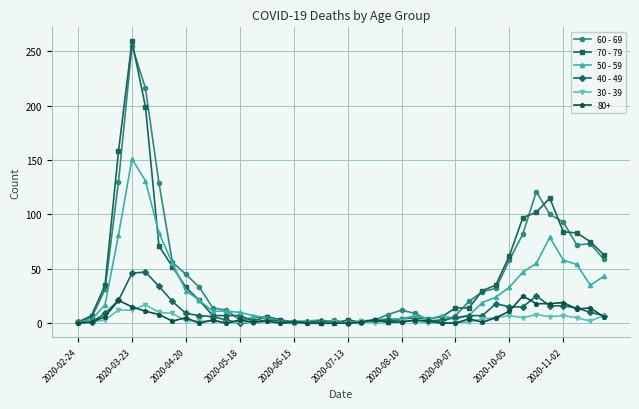

How many lines are shown in the chart?

6